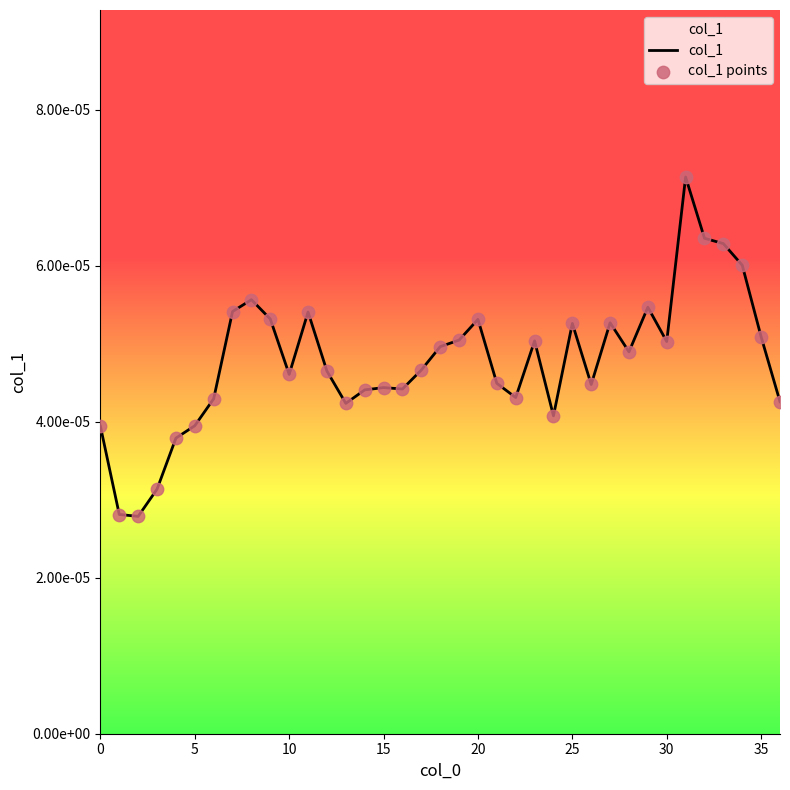

Is the value of col_1 at 35 greater than the value of col_1 points at 23?

Yes